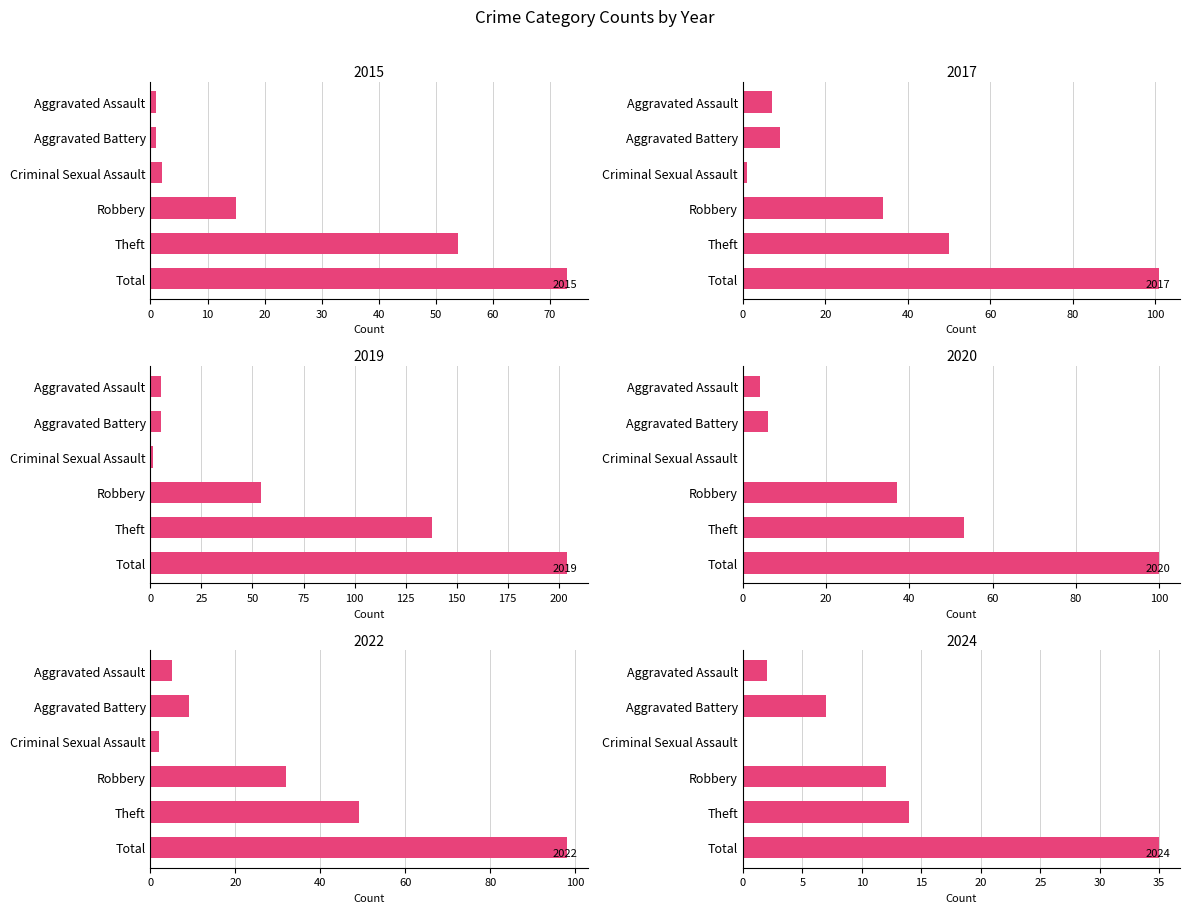

Reading left to right, list all the values displayed in this chart.

2015: 1	1	2	15	54	73
2017: 7	9	1	34	50	101
2019: 5	5	1	54	138	204
2020: 4	6	0	37	53	100
2022: 5	9	2	32	49	98
2024: 2	7	0	12	14	35